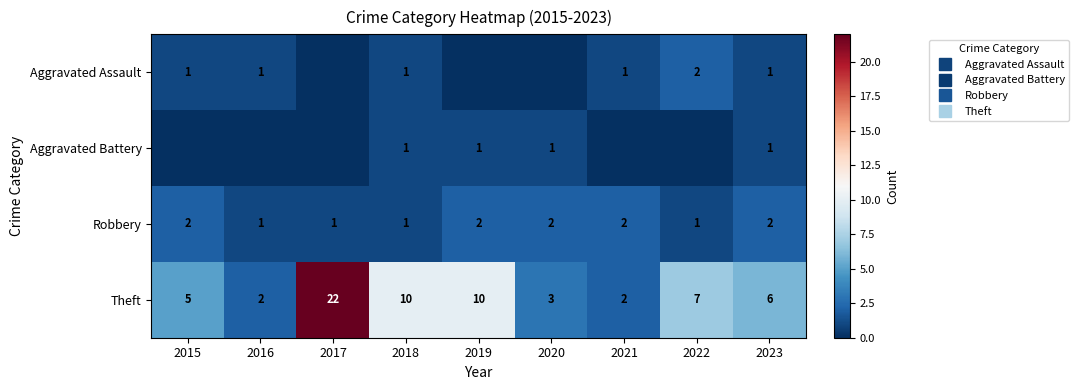

True or false: Aggravated Battery has a value of 0 at 2019.

False